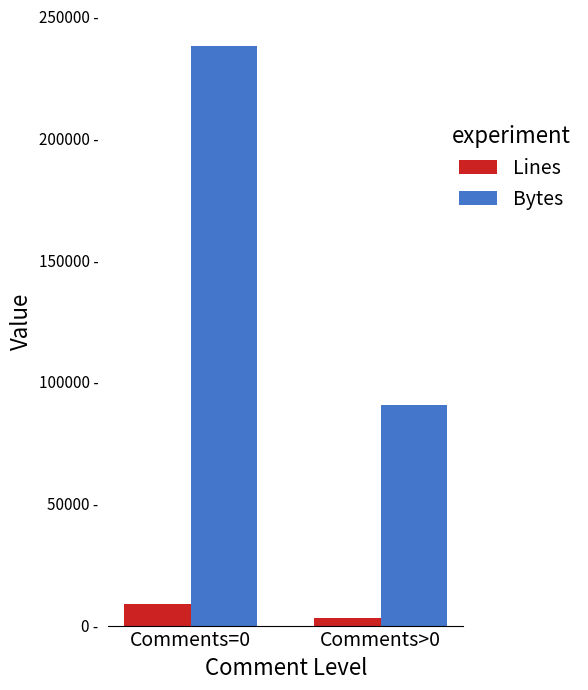

What is the difference between the maximum and minimum values in the Lines series?

5734